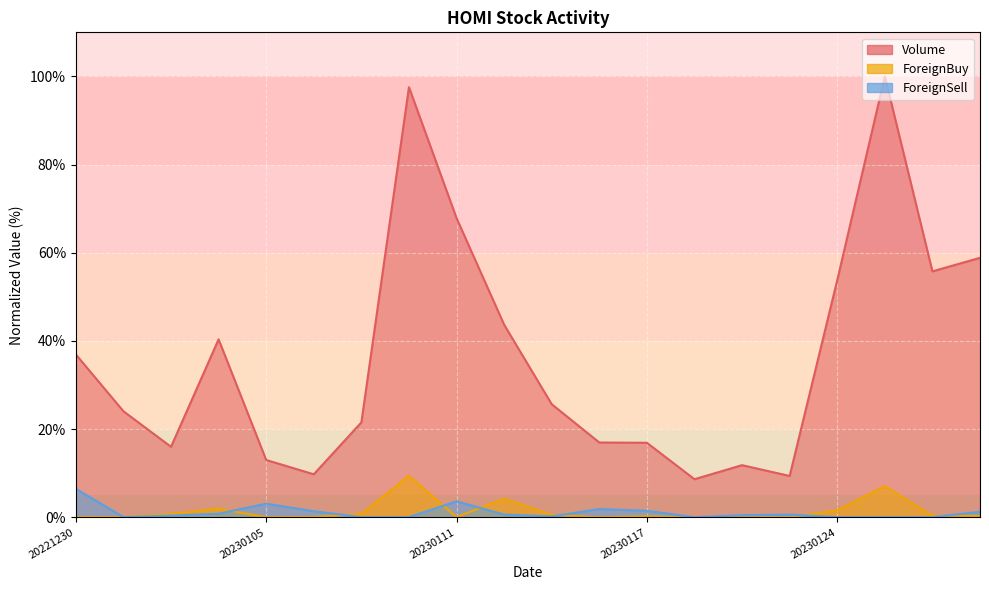

Rank the series at 20230106 from lowest to highest value.

ForeignBuy, ForeignSell, Volume